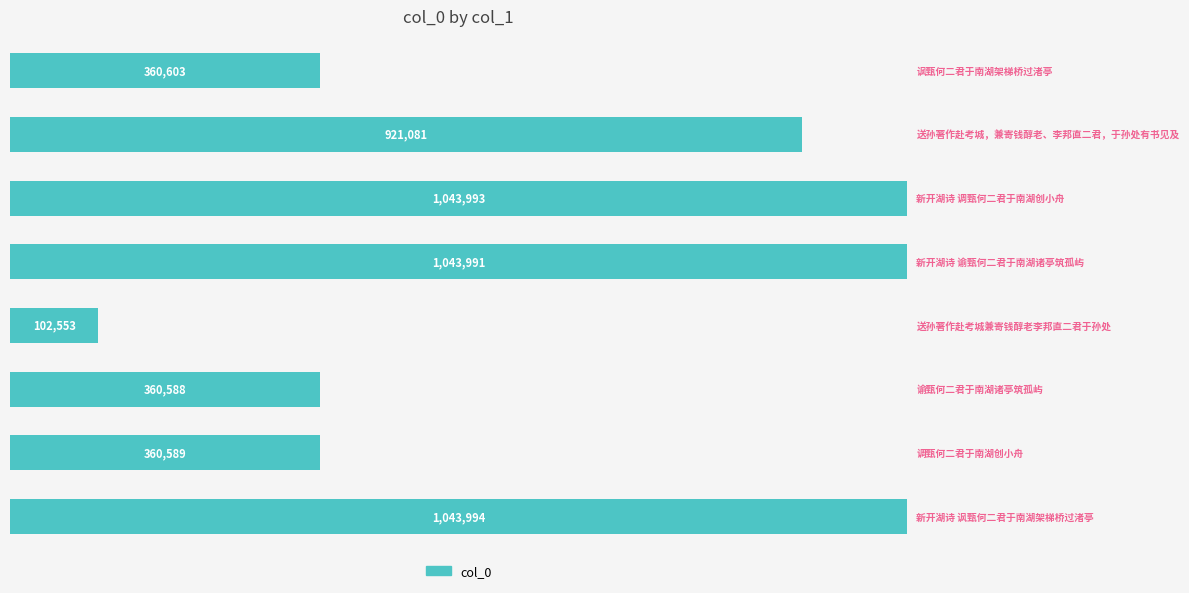

Does the chart contain any negative values?

No